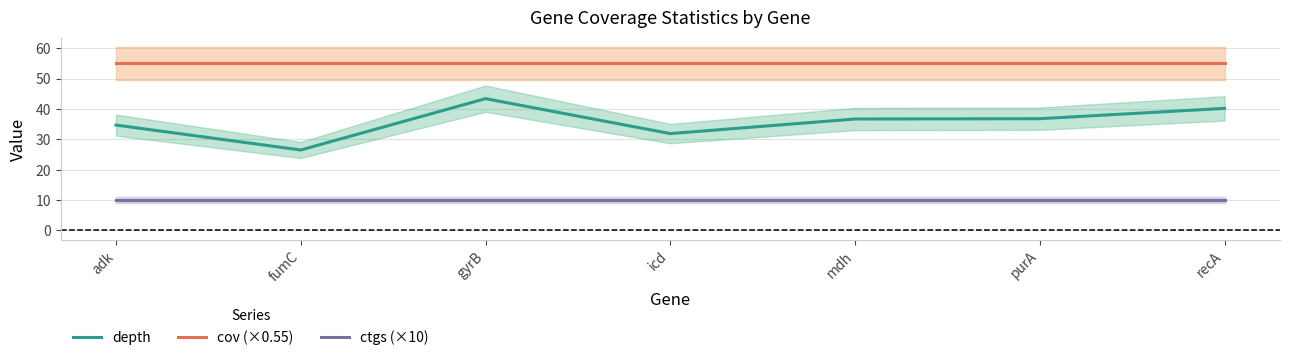

True or false: cov (×0.55) and ctgs (×10) intersect in this chart.

False